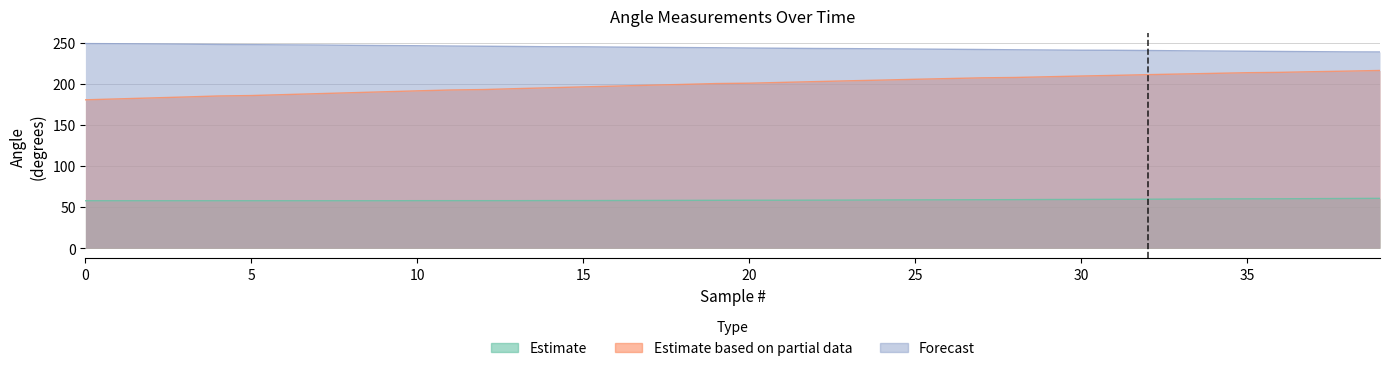

What is the value of the angle (acc) point at the 36th from the left?

57.7